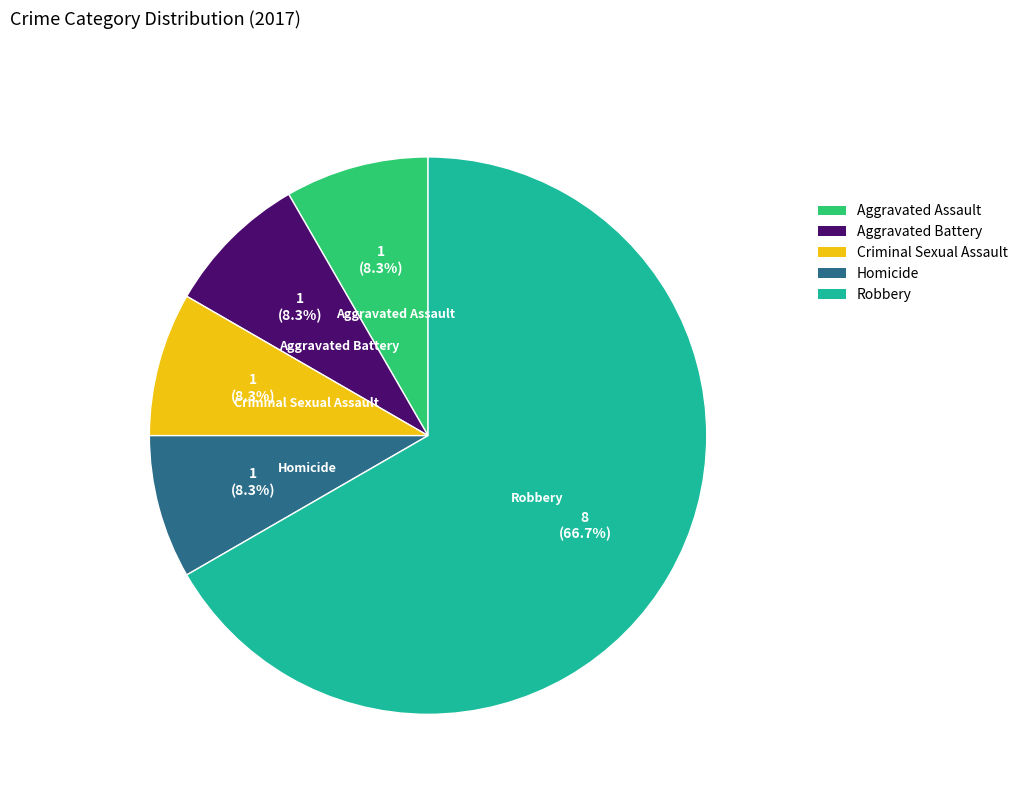

Which category accounts for the majority?

Robbery